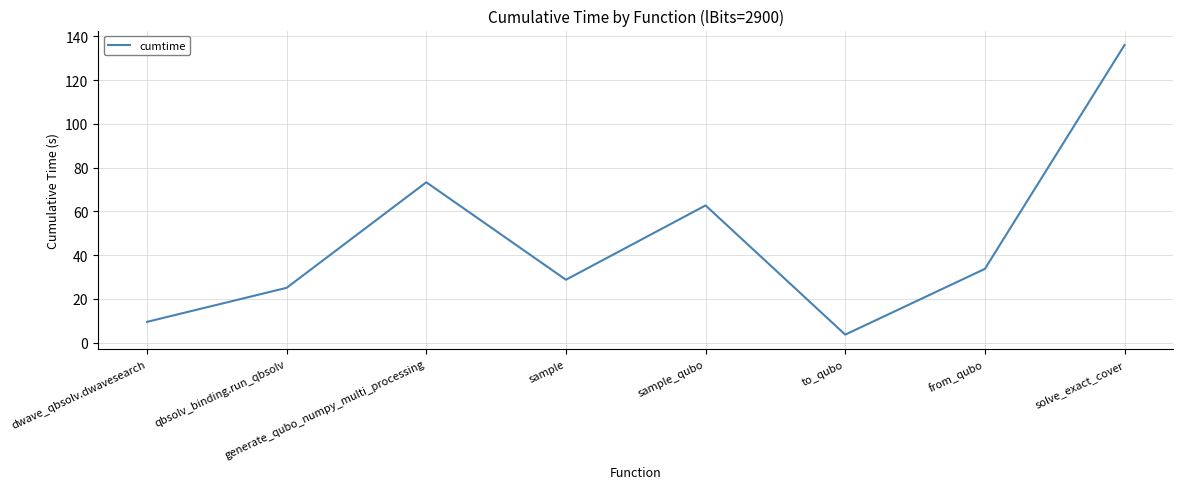

Where does the data first go above 33?

generate_qubo_numpy_multi_processing